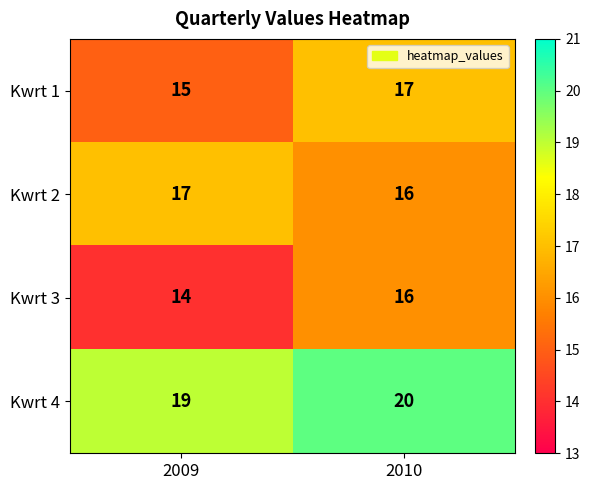

What is the spread (max minus min) of values at 2009?

5